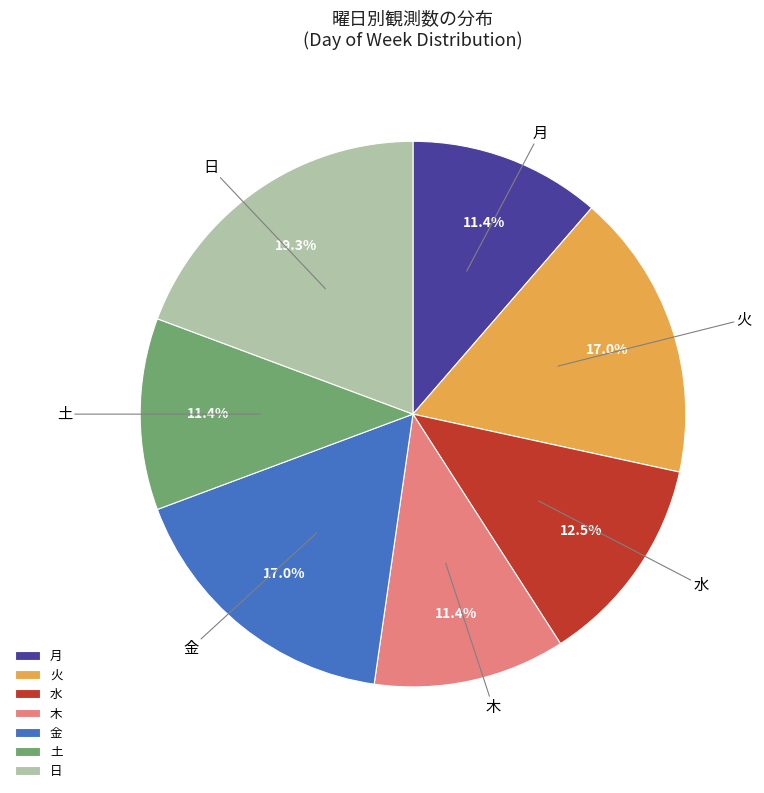

Which slice is the largest?

日